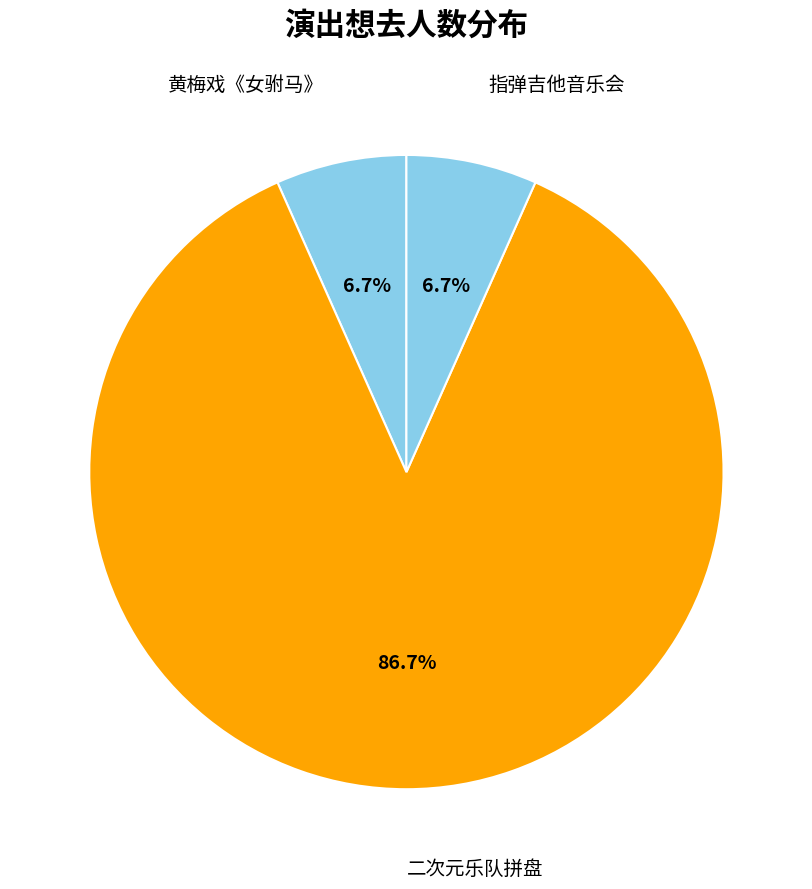

Approximately how many times larger is the value at 黄梅戏《女驸马》 compared to 指弹吉他音乐会?

1.0